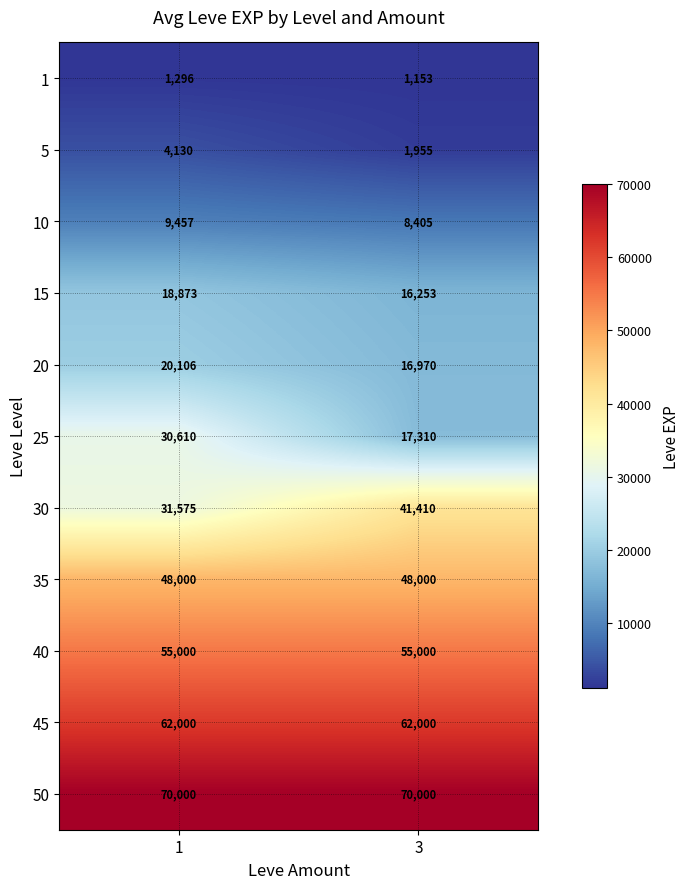

At 1, list the series in order from smallest to largest.

1, 5, 10, 15, 20, 25, 30, 35, 40, 45, 50